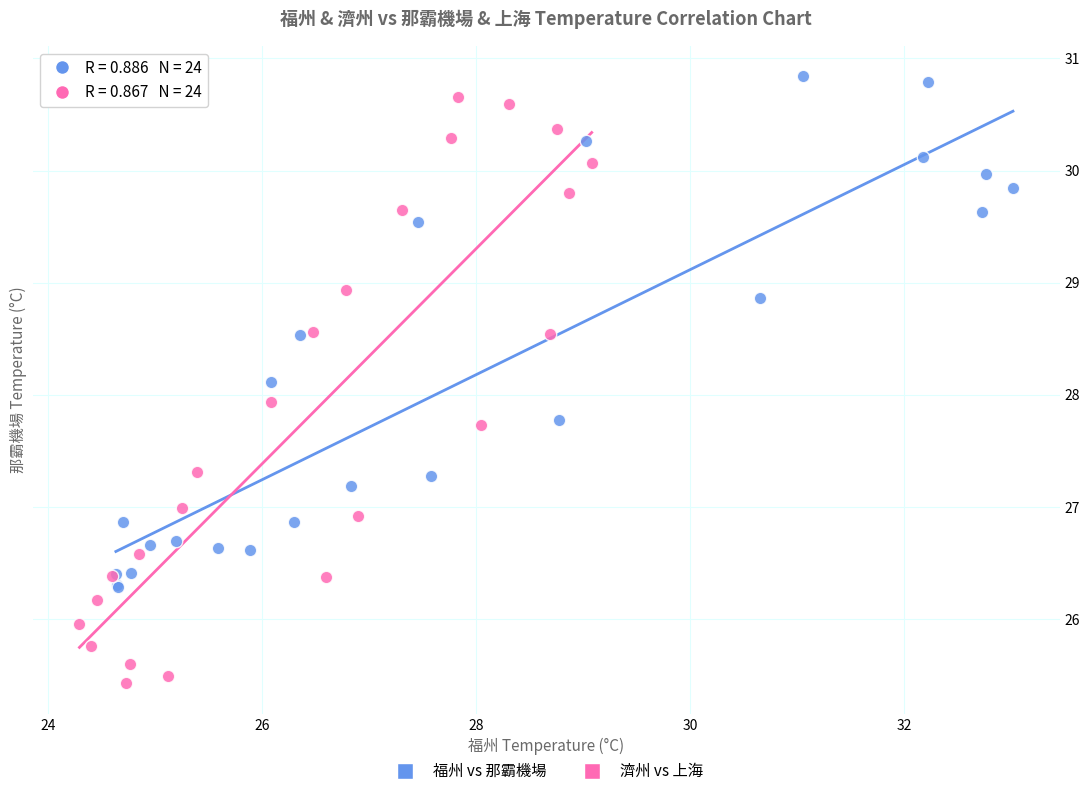

Which series has the widest spread of Y values?

濟州 vs 上海